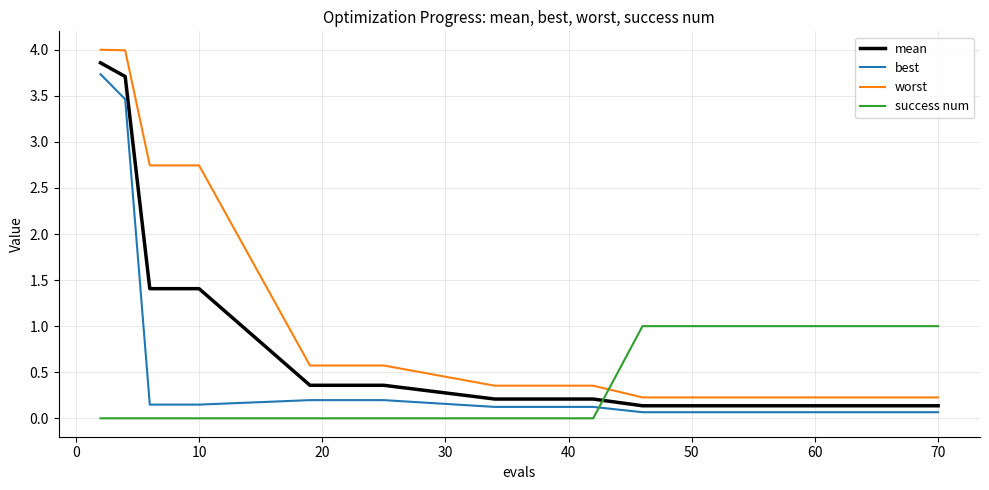

List the series in order of their overall mean, lowest first.

success num, best, mean, worst